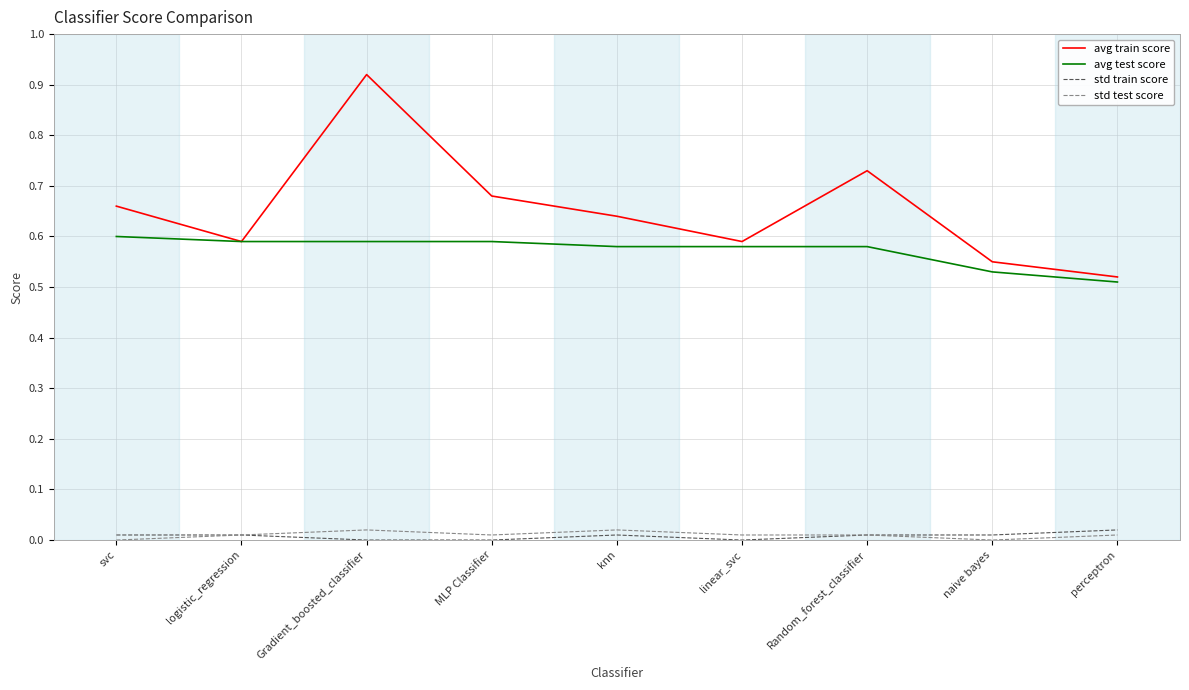

Is this an area chart (filled region under the line)?

No